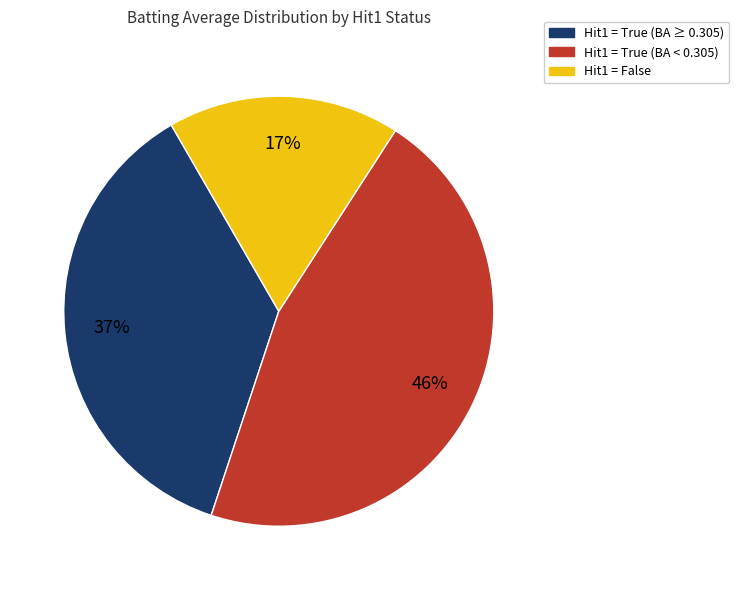

What is the largest slice in the pie chart?

Hit1 = True (BA < 0.305)